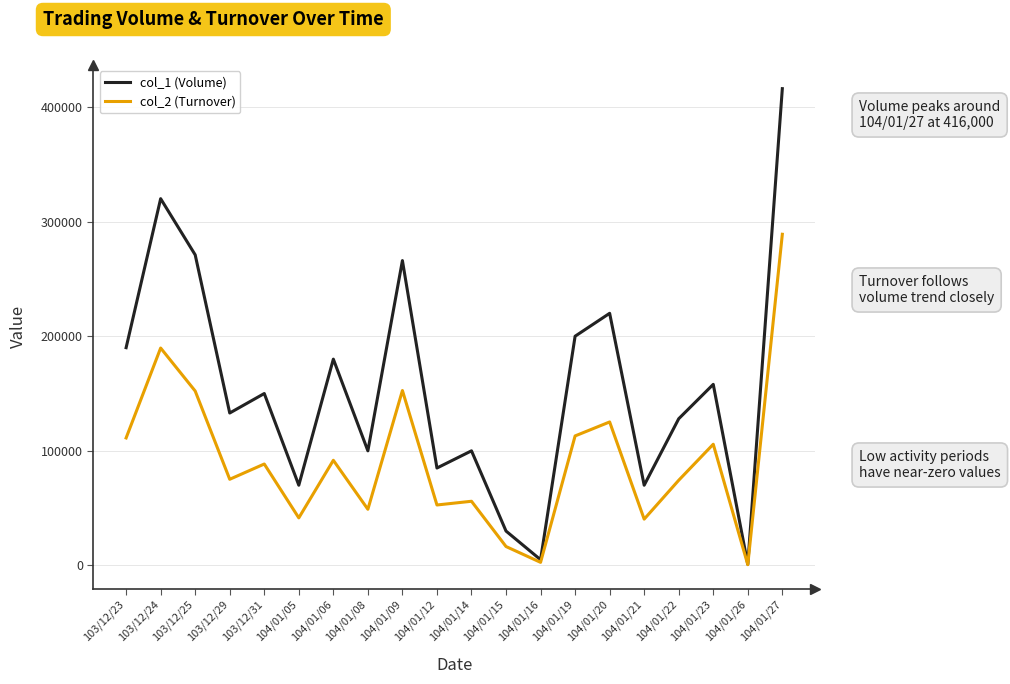

Is it true that col_1 (Volume) equals 128000 at 104/01/22?

True